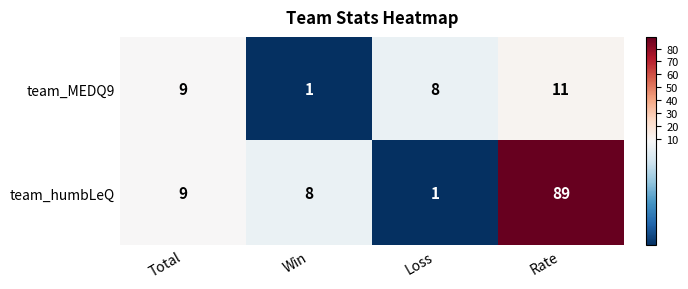

Reading left to right, list all the values displayed in this chart.

team_MEDQ9: 9	1	8	11
team_humbLeQ: 9	8	1	89